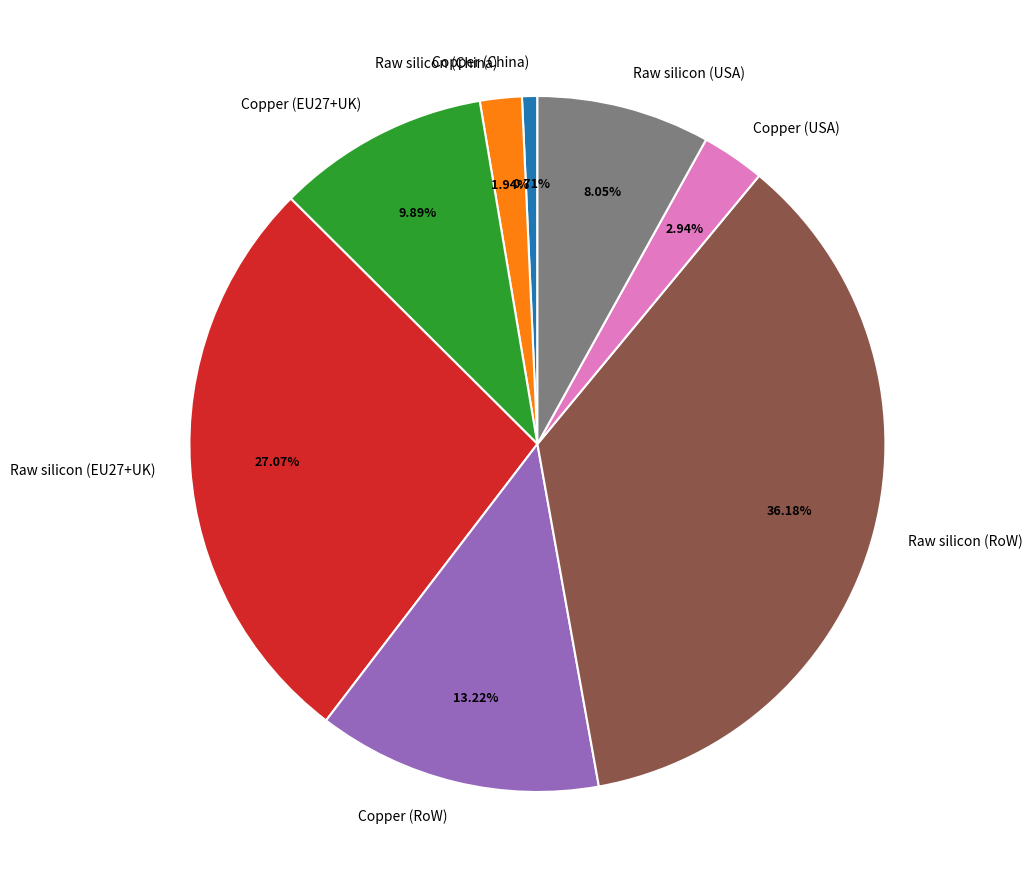

True or false: Raw silicon (USA) accounts for 8% of the total.

True